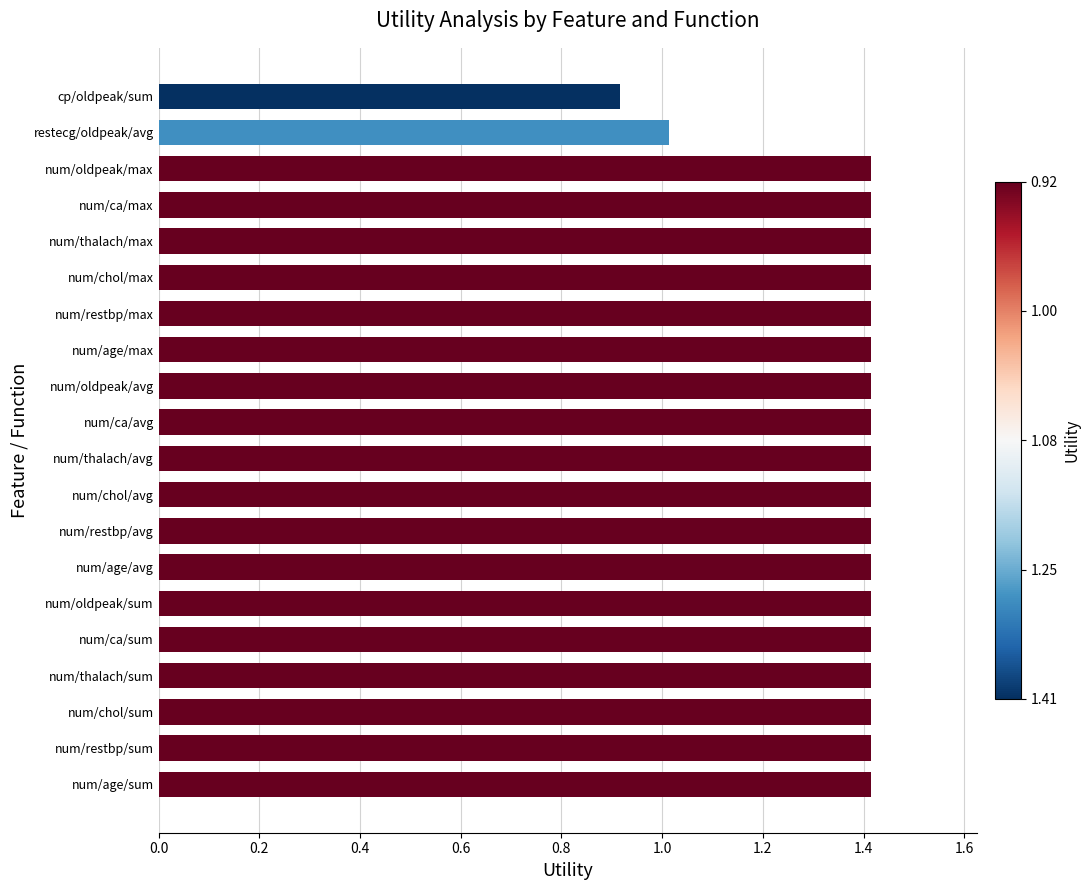

What is the difference between the maximum and minimum values?

0.5